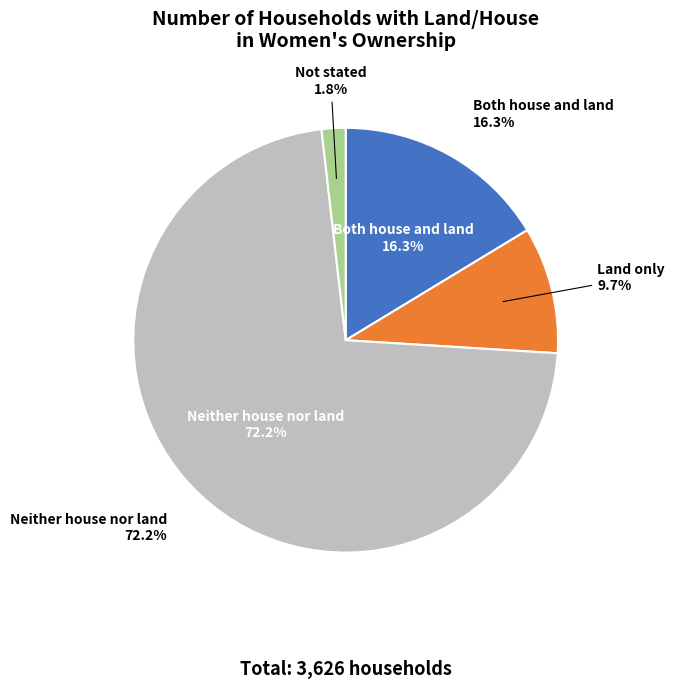

To the nearest percent, what is the combined percentage of Not stated and Neither house nor land?

74%